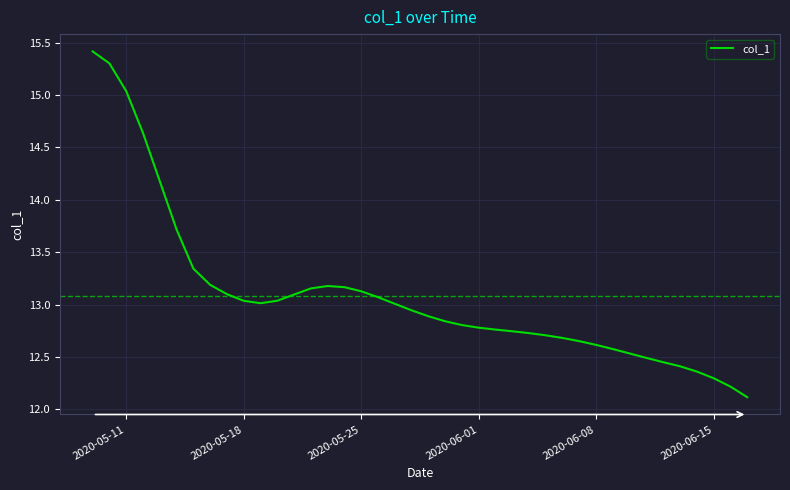

What is the minimum value shown in the chart?

12.1